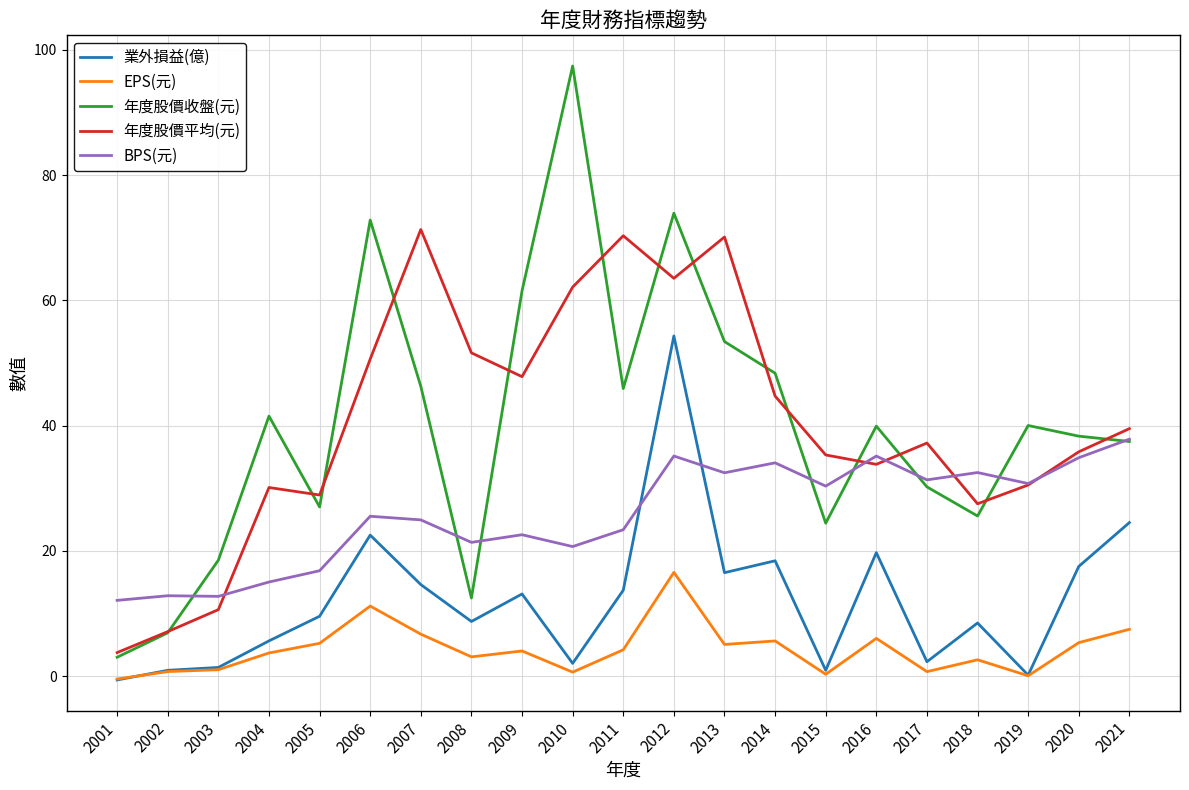

True or false: BPS(元) has more than 1 points higher than both neighbors.

True